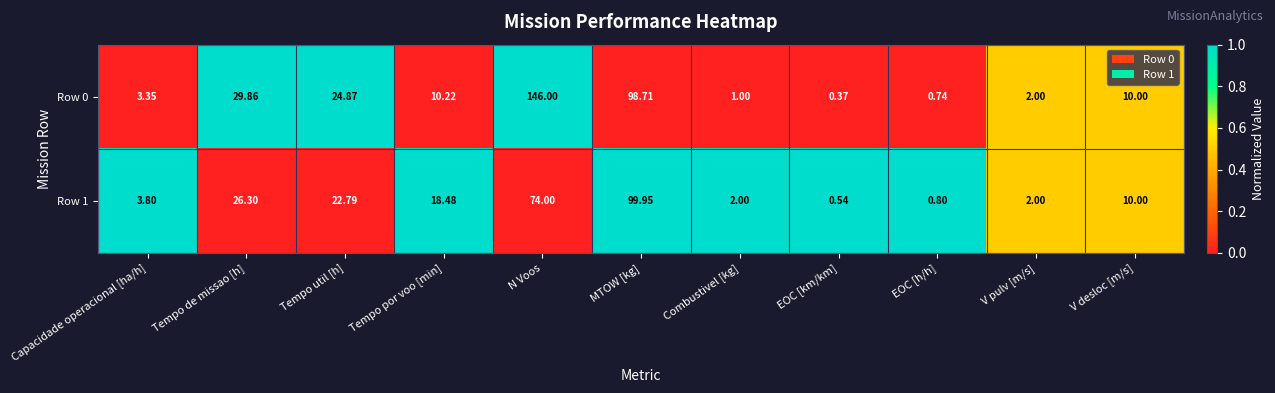

Where is Row 0 nearest to the value 73?

MTOW [kg]